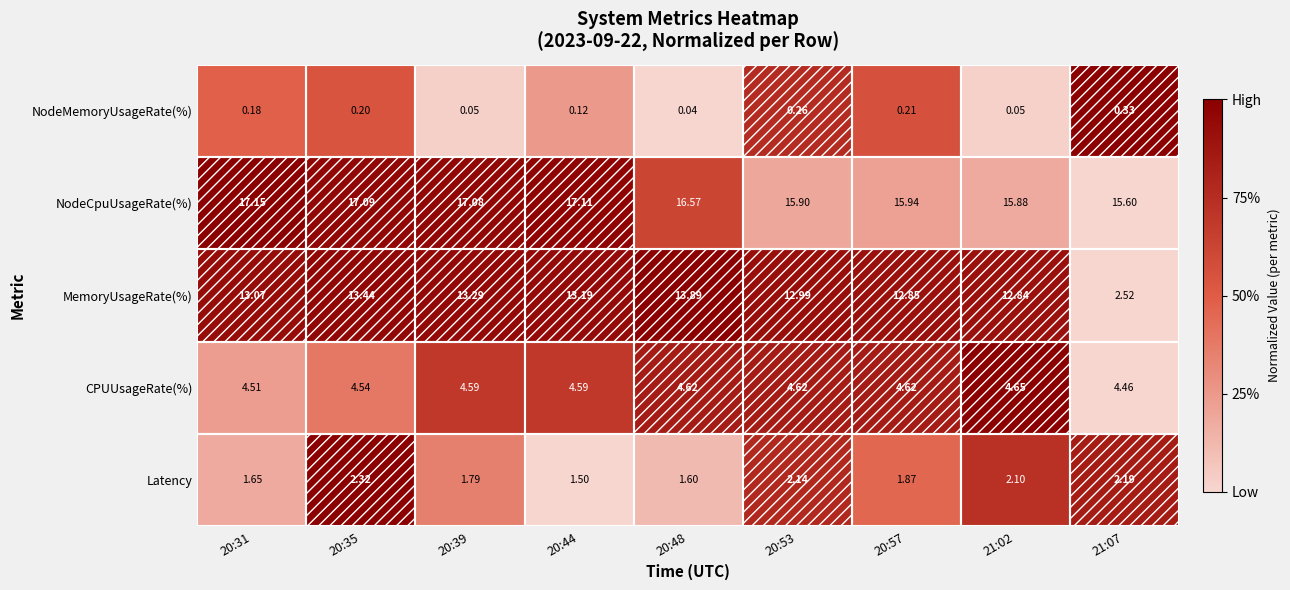

Rank the series by their maximum value, from highest to lowest.

NodeCpuUsageRate(%), MemoryUsageRate(%), CPUUsageRate(%), Latency, NodeMemoryUsageRate(%)